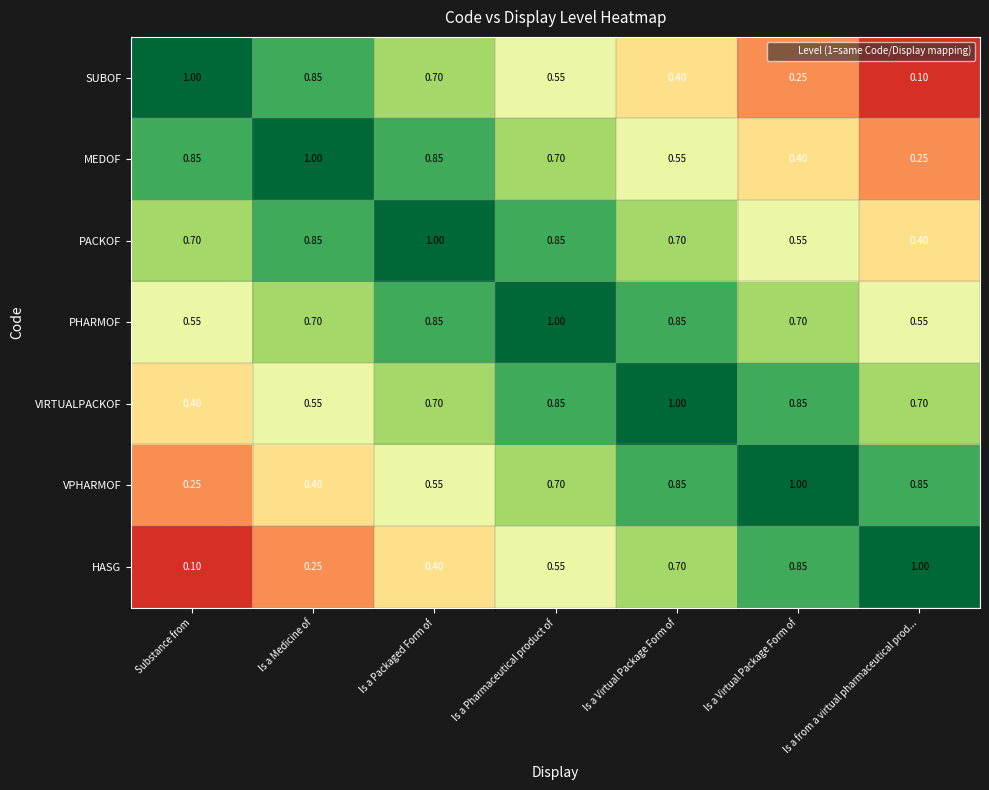

How many data points does each series have?

7